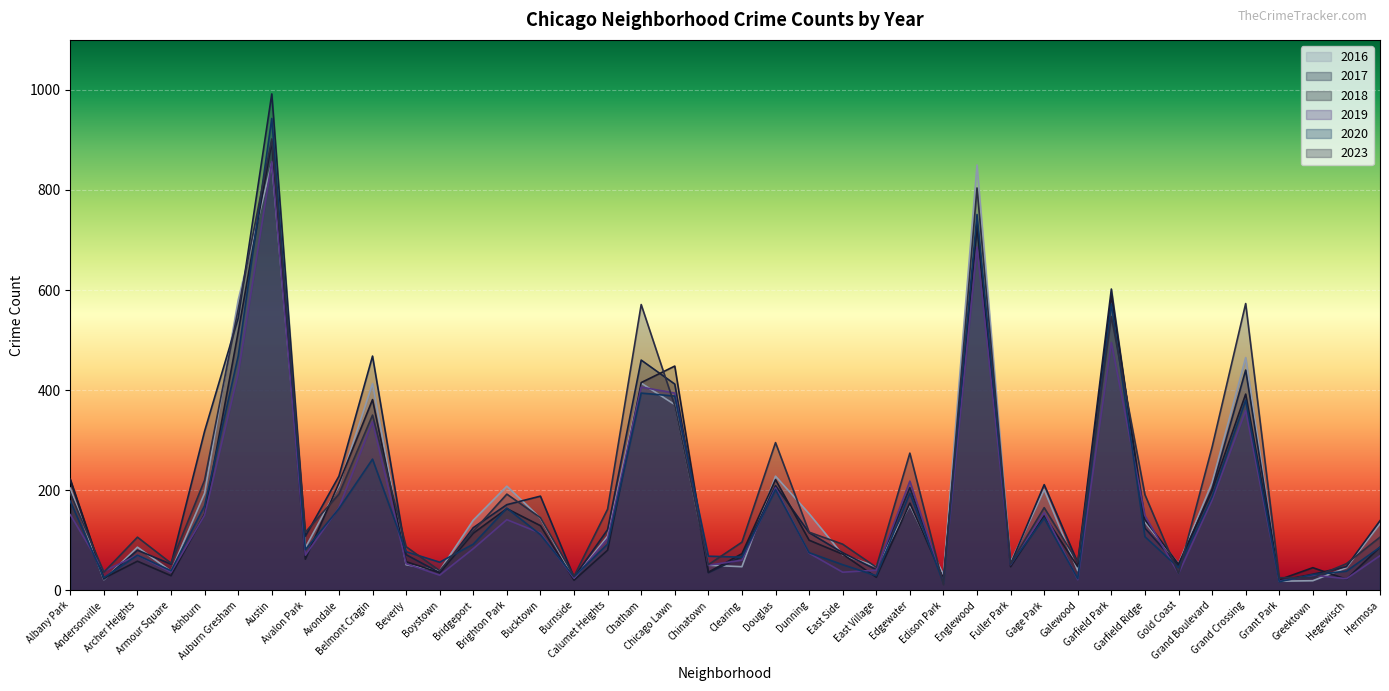

Which series has the largest range (max minus min)?

2017